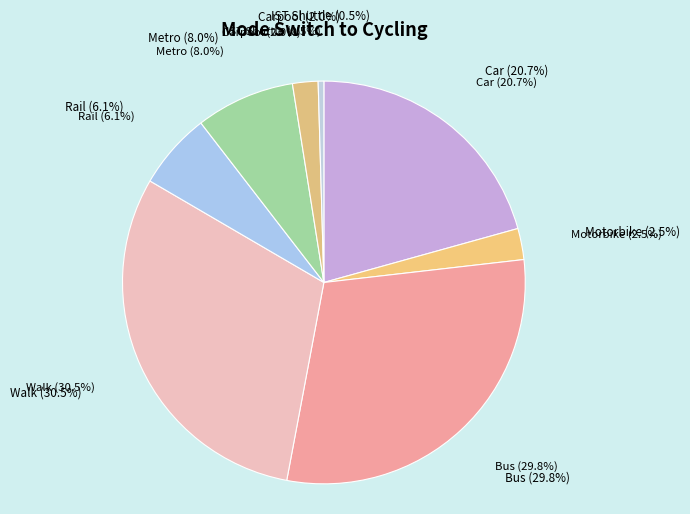

Approximately how many times larger is the value at Carpool compared to Motorbike?

0.8